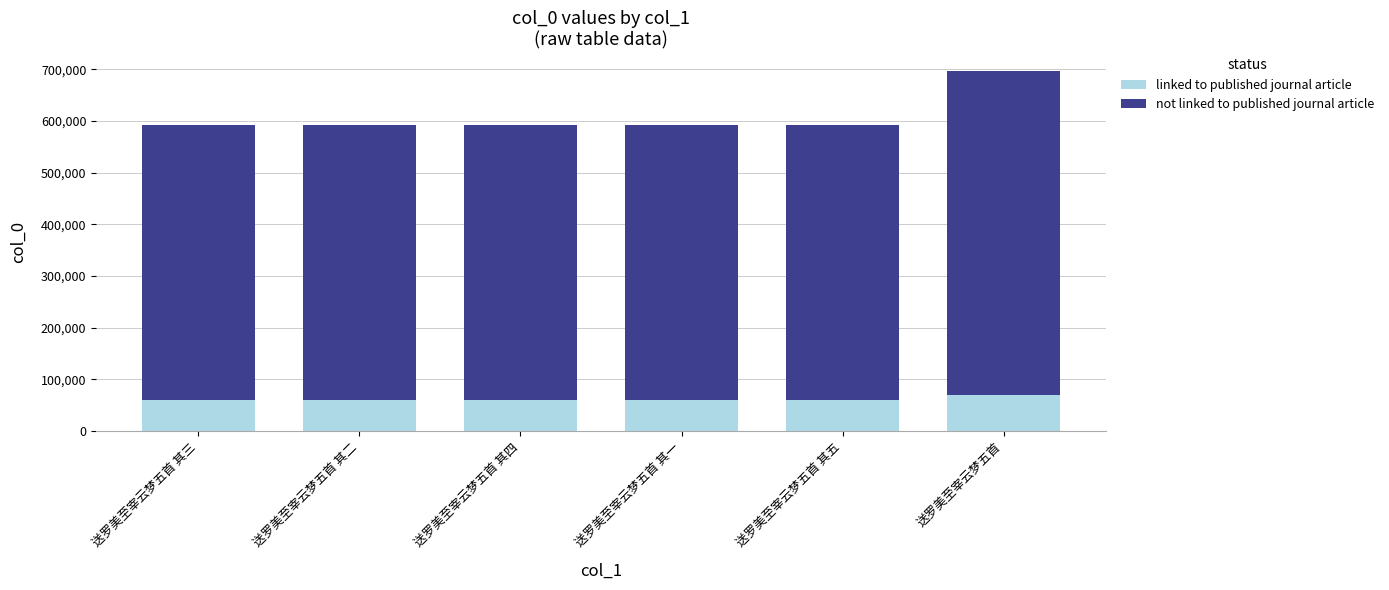

Count the number of data series in this chart.

2